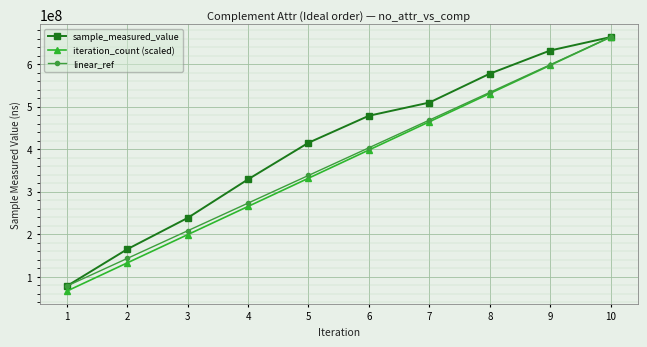

What is the approximate value of iteration_count (scaled) at 3?

199042093.8